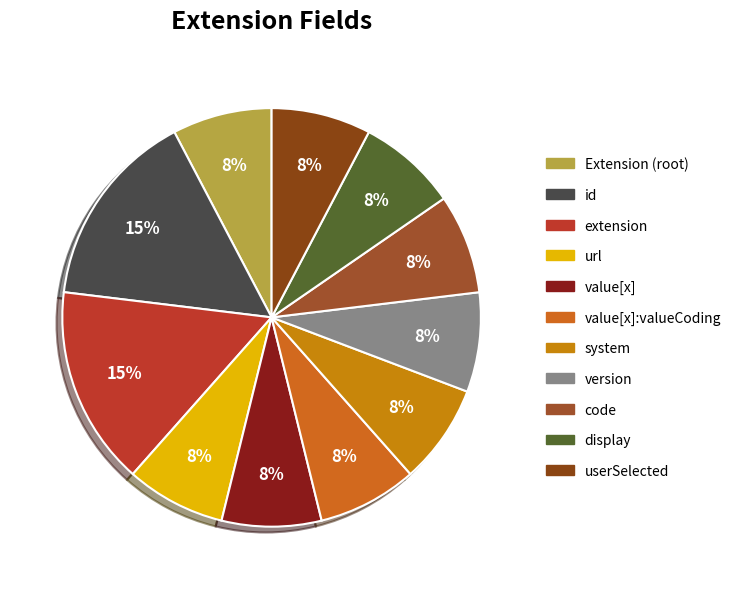

Which slice is the smallest?

Extension